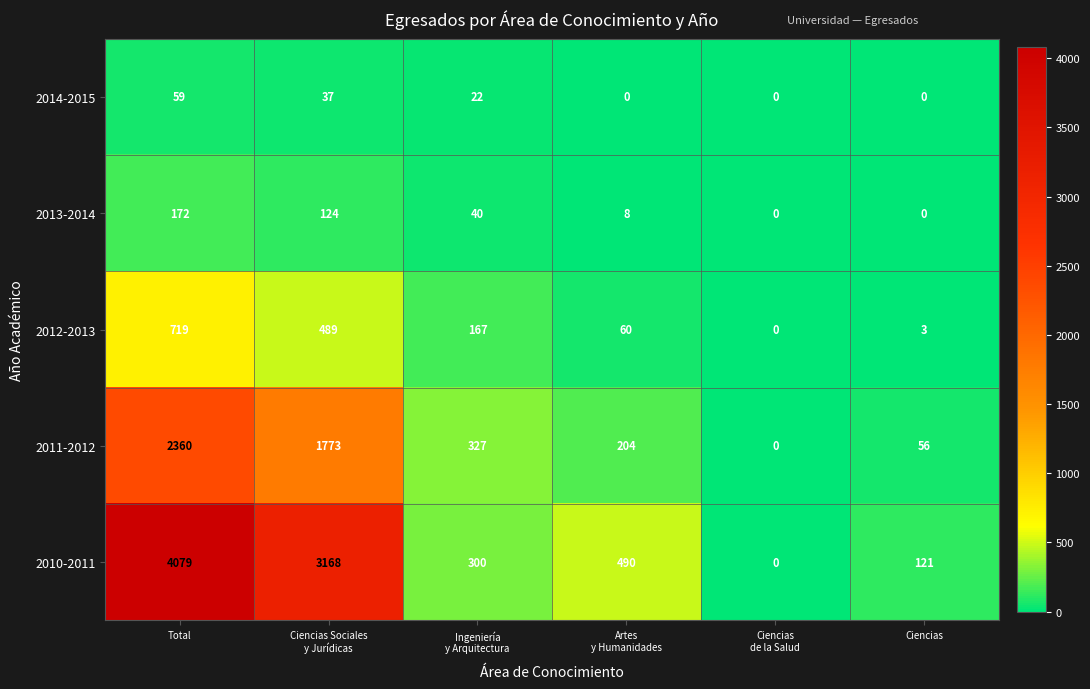

The 2012-2013 series shows 3 at Ciencias. True or false?

True